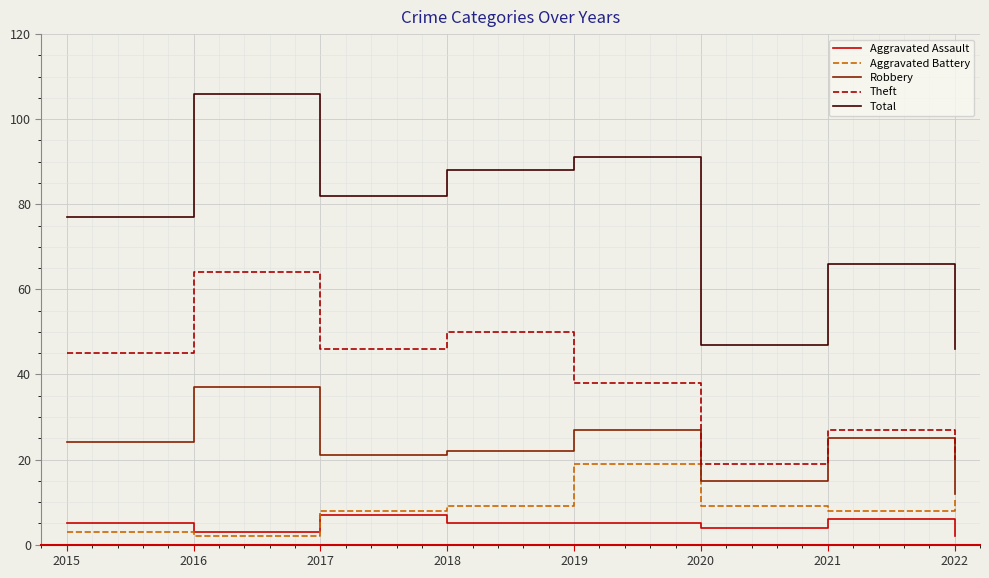

Reading right to left, list all the values displayed in this chart.

Aggravated Assault: 2	6	4	5	5	7	3	5
Aggravated Battery: 11	8	9	19	9	8	2	3
Robbery: 12	25	15	27	22	21	37	24
Theft: 20	27	19	38	50	46	64	45
Total: 46	66	47	91	88	82	106	77